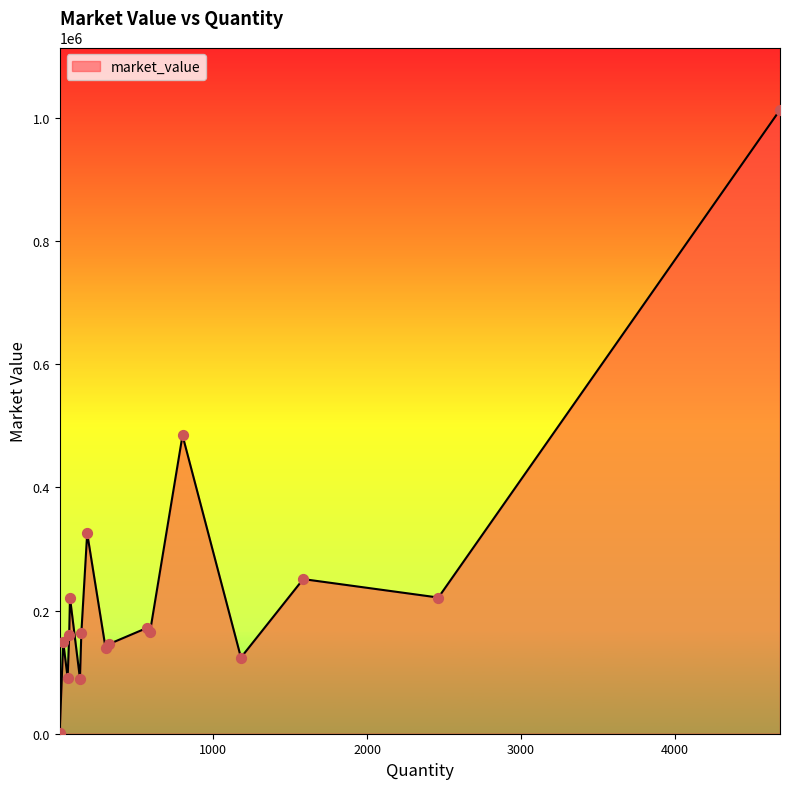

What is the greatest value displayed?

1012878.9